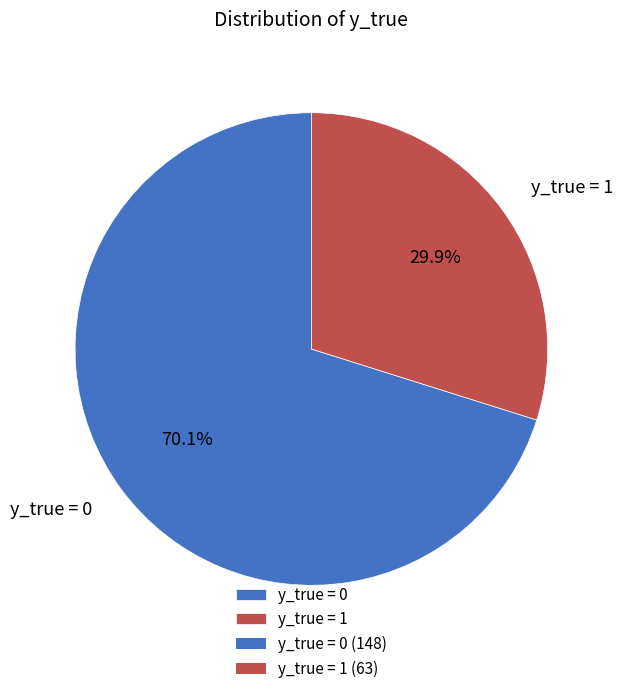

To the nearest percent, what is the average slice percentage?

50%